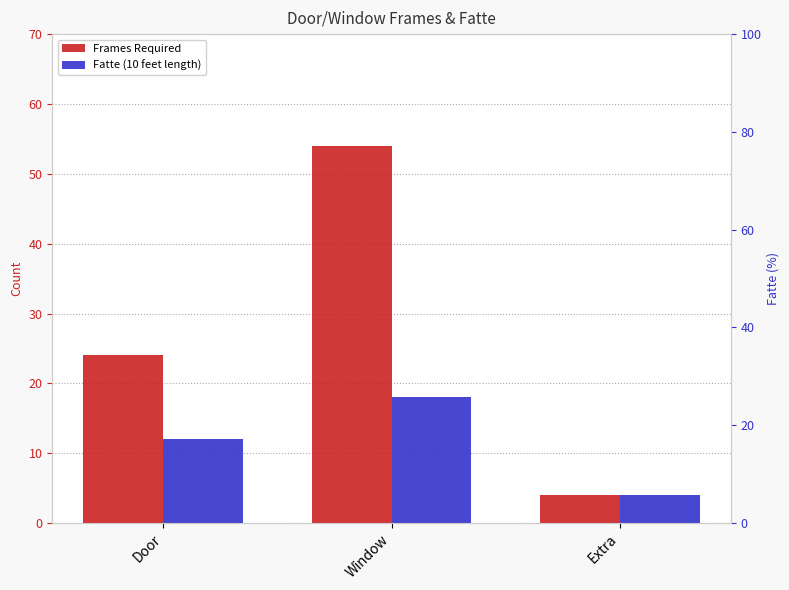

How many series are shown in this chart?

2